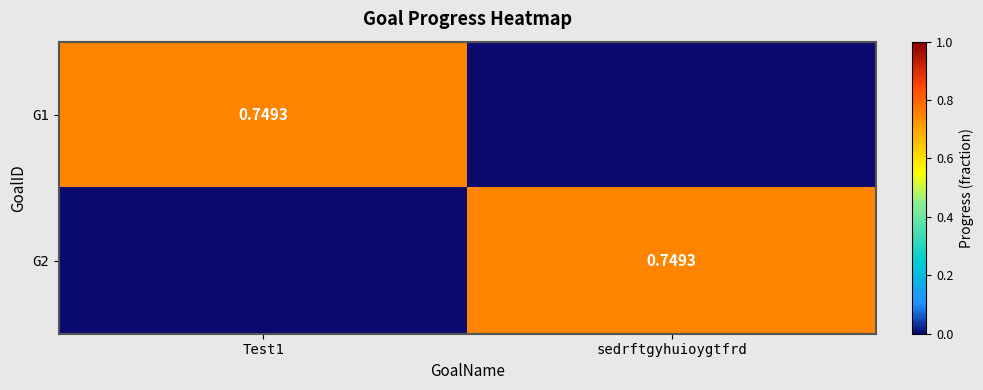

The G1 series shows 0.2 at Test1. True or false?

False